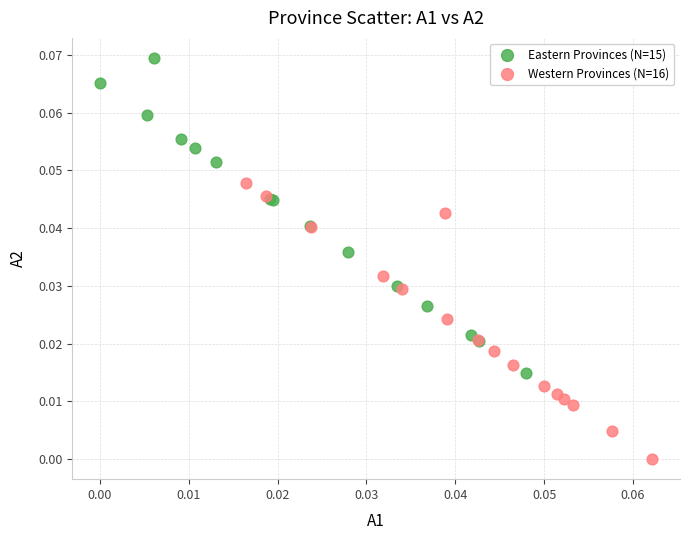

Which series contains the lowest Y value?

Western Provinces (N=16)